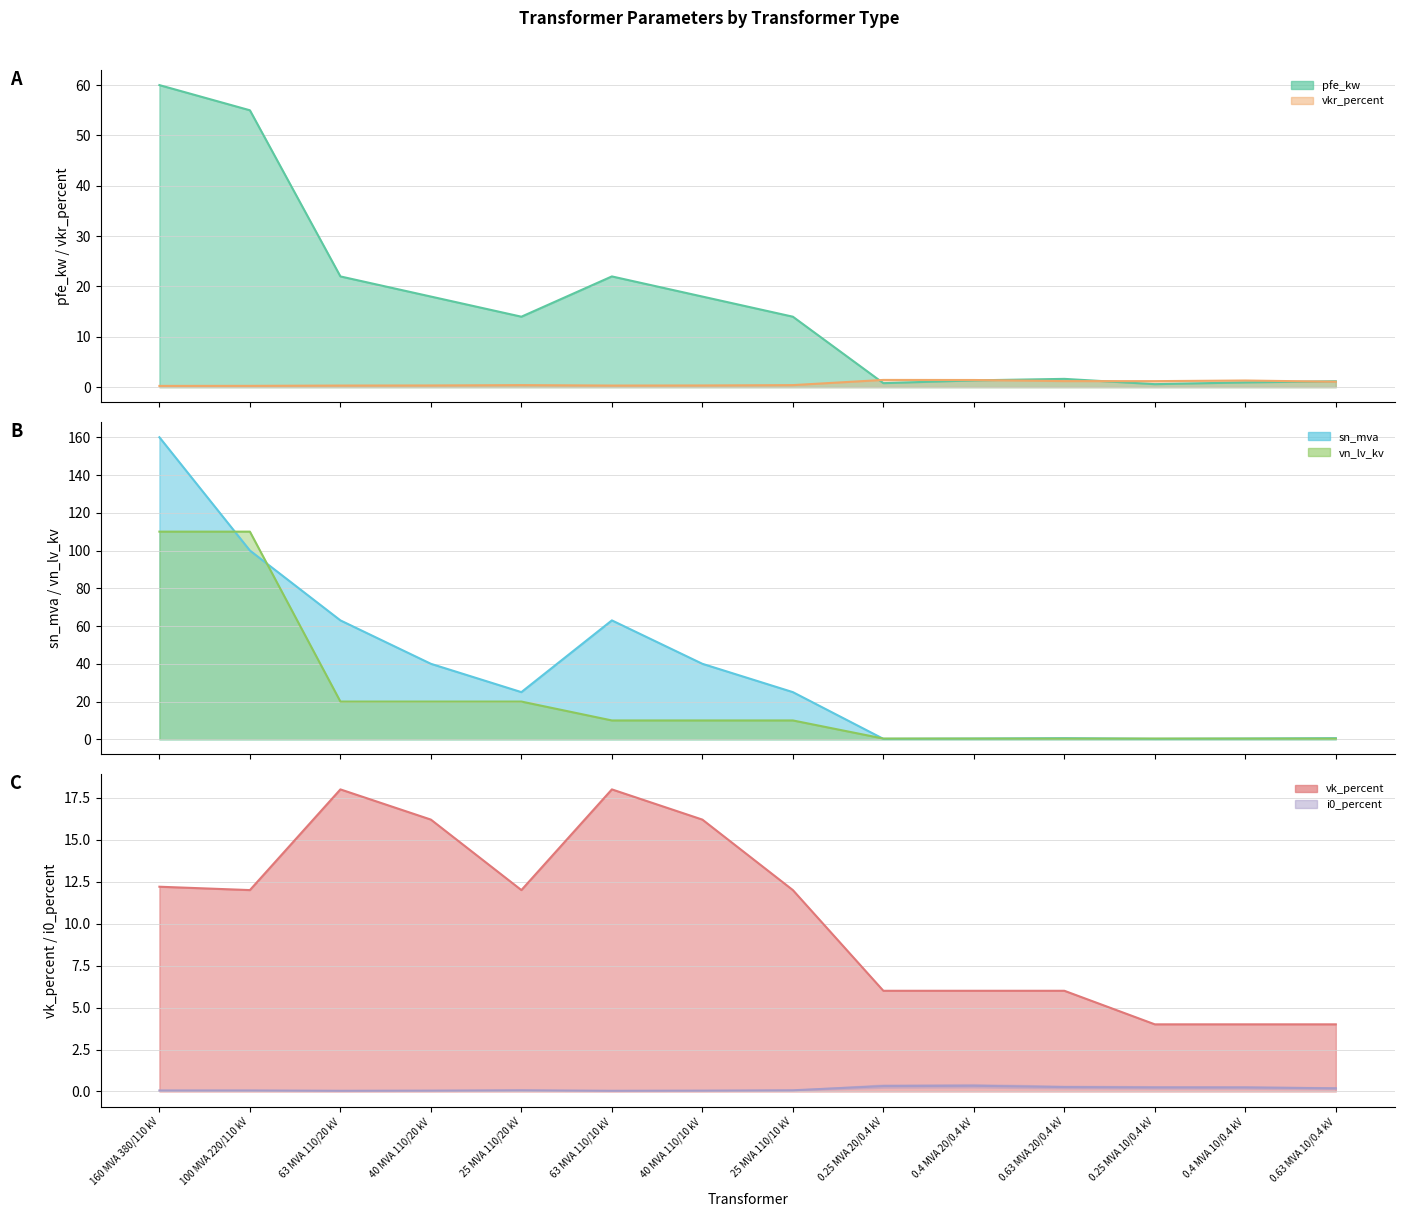

Between 25 MVA 110/20 kV and 0.25 MVA 10/0.4 kV, which is larger?

25 MVA 110/20 kV